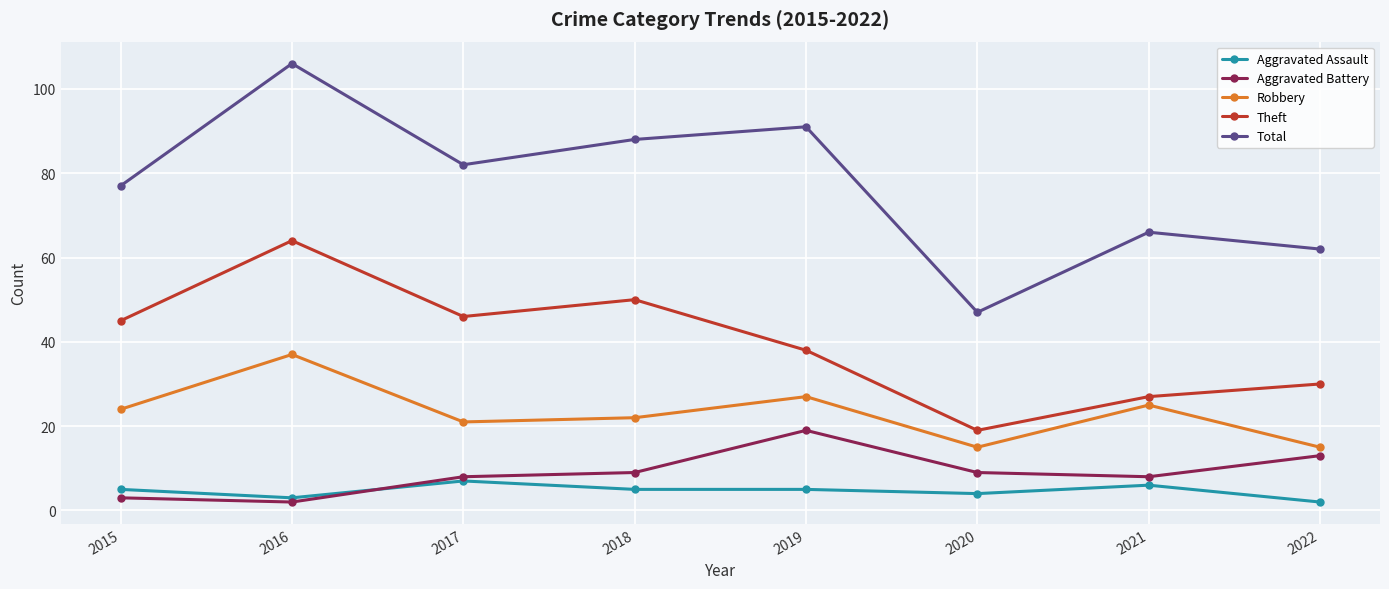

Reading left to right, transcribe all the data shown in this chart.

Aggravated Assault: 5	3	7	5	5	4	6	2
Aggravated Battery: 3	2	8	9	19	9	8	13
Robbery: 24	37	21	22	27	15	25	15
Theft: 45	64	46	50	38	19	27	30
Total: 77	106	82	88	91	47	66	62